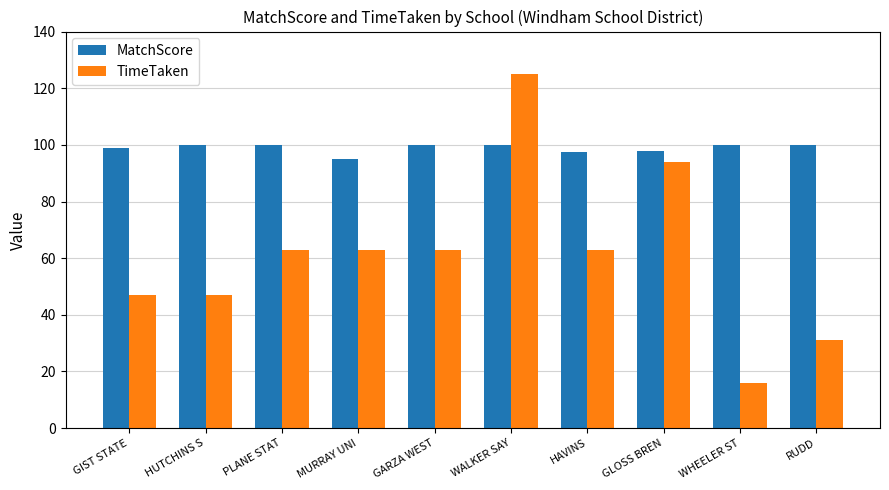

At how many categories does at least one series exceed 60?

10